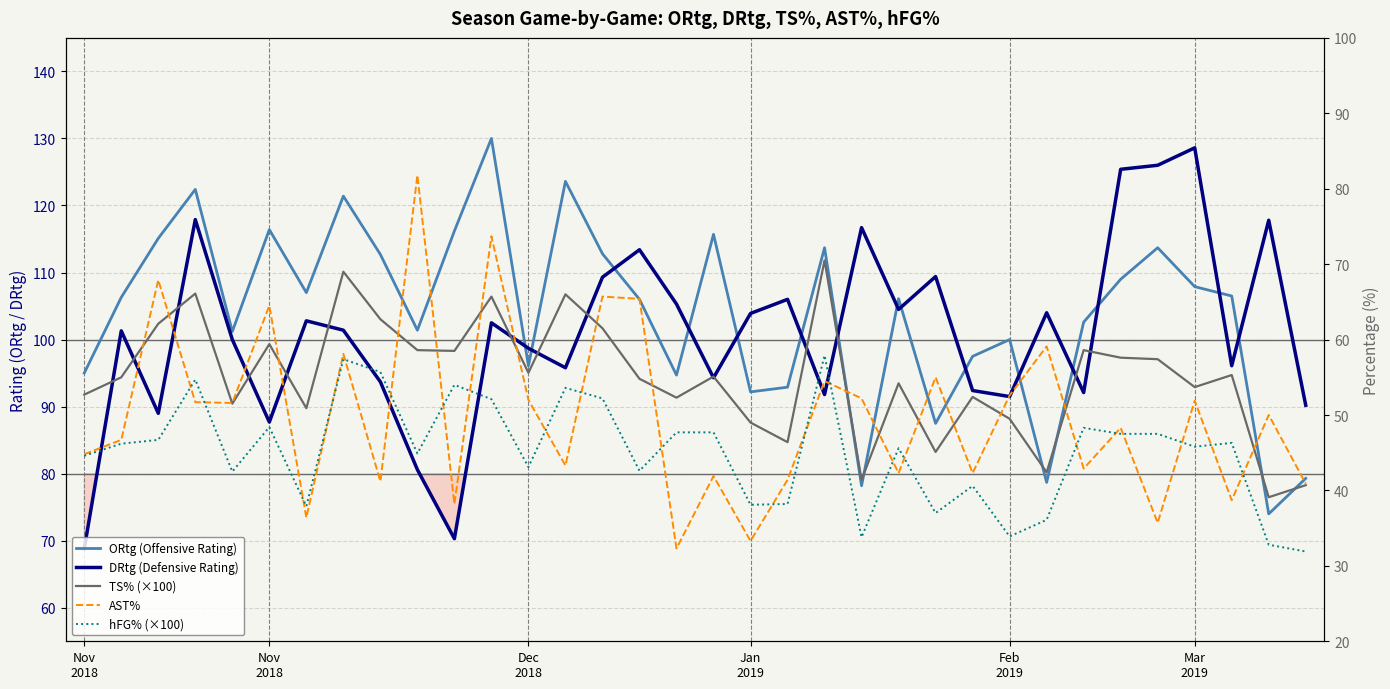

Is the value of TS% (×100) at 7 greater than the value of ORtg (Offensive Rating) at 14?

No